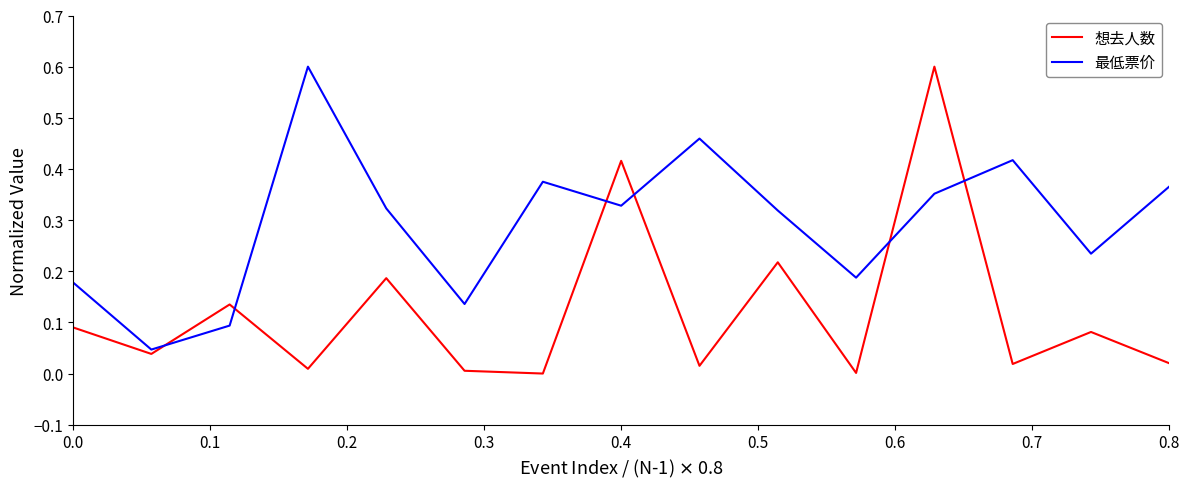

Which series has the widest spread of values?

想去人数